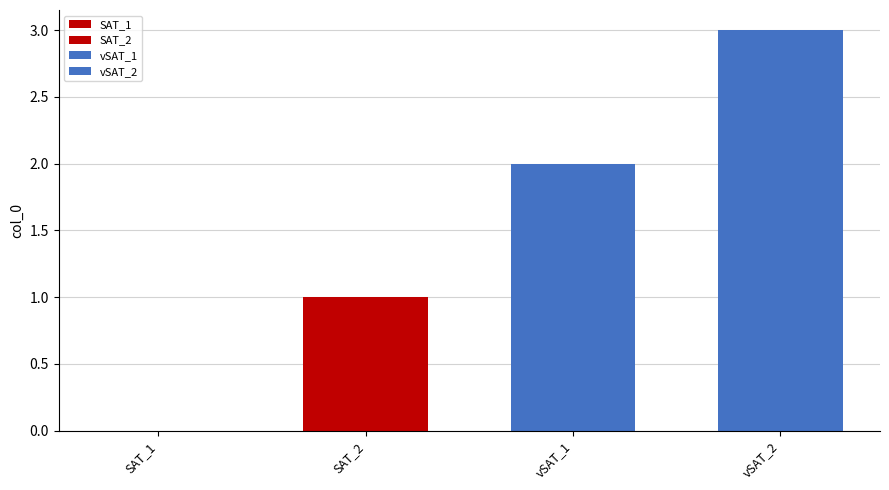

How many categories are shown in the chart?

1